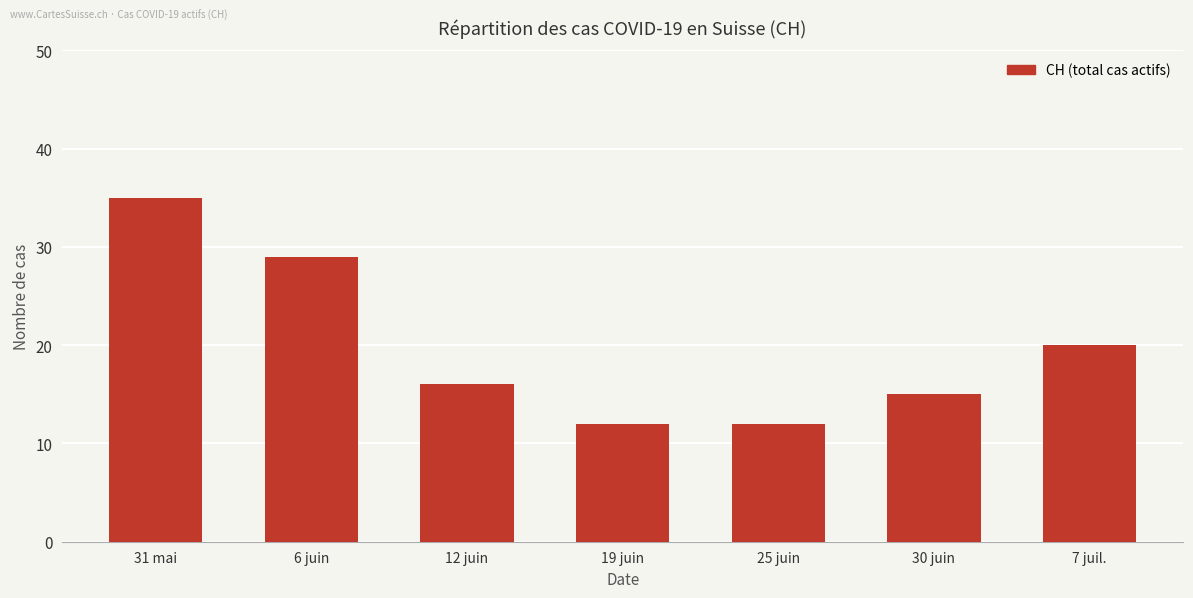

Count the number of data series in this chart.

1